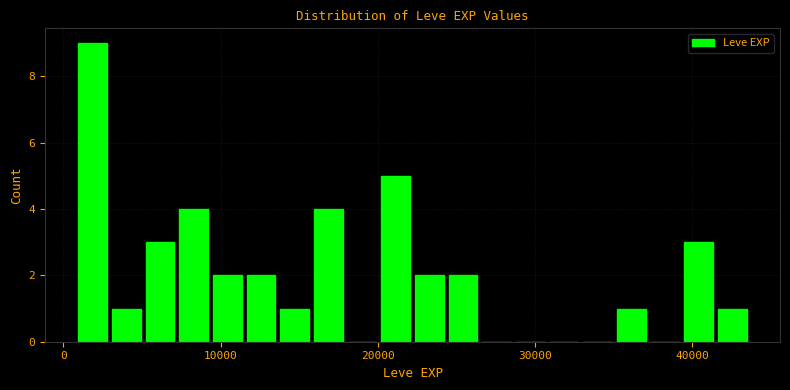

Around what value on the x-axis is the tallest bar? Give the approximate position of its centre, as read against the axis.

2000